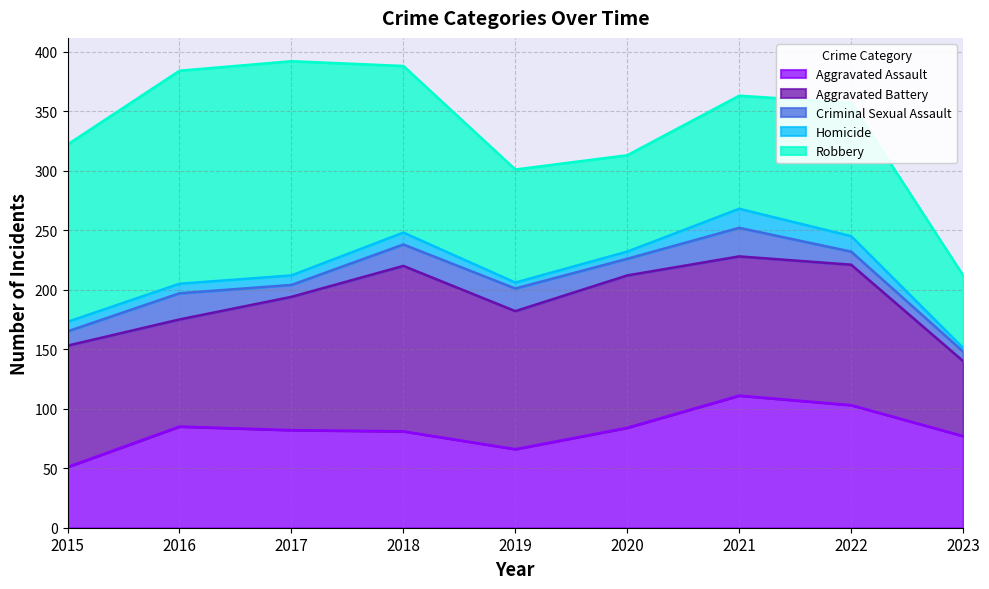

At which label does Aggravated Assault reach its peak?

2021